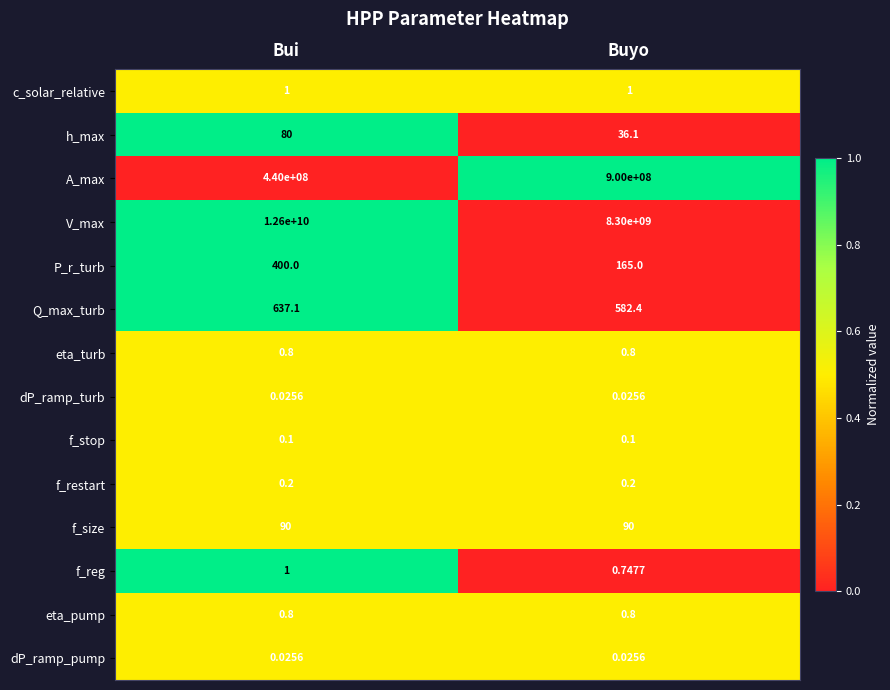

Between Bui and Buyo, which series saw the biggest shift?

V_max